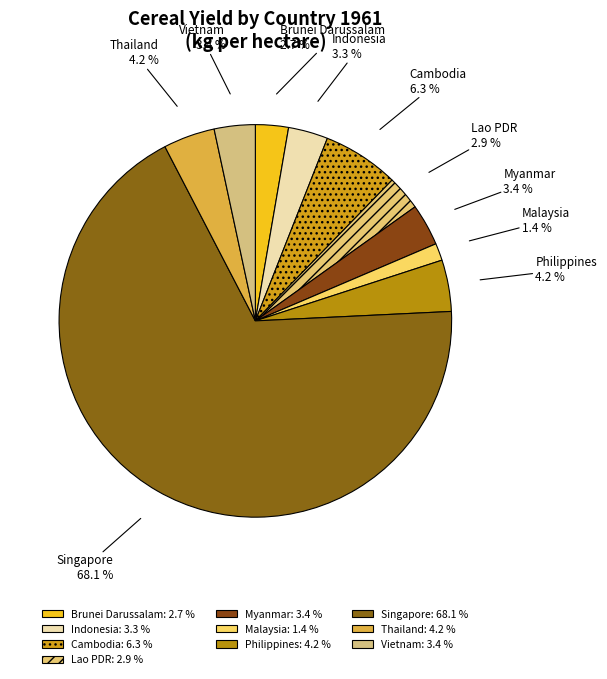

The Indonesia slice represents 3% of the pie. True or false?

True